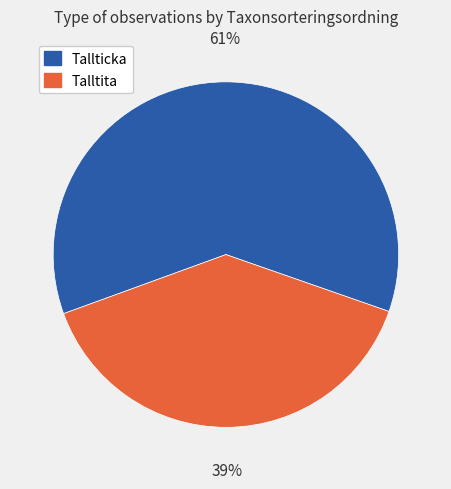

What is the largest slice in the pie chart?

Tallticka